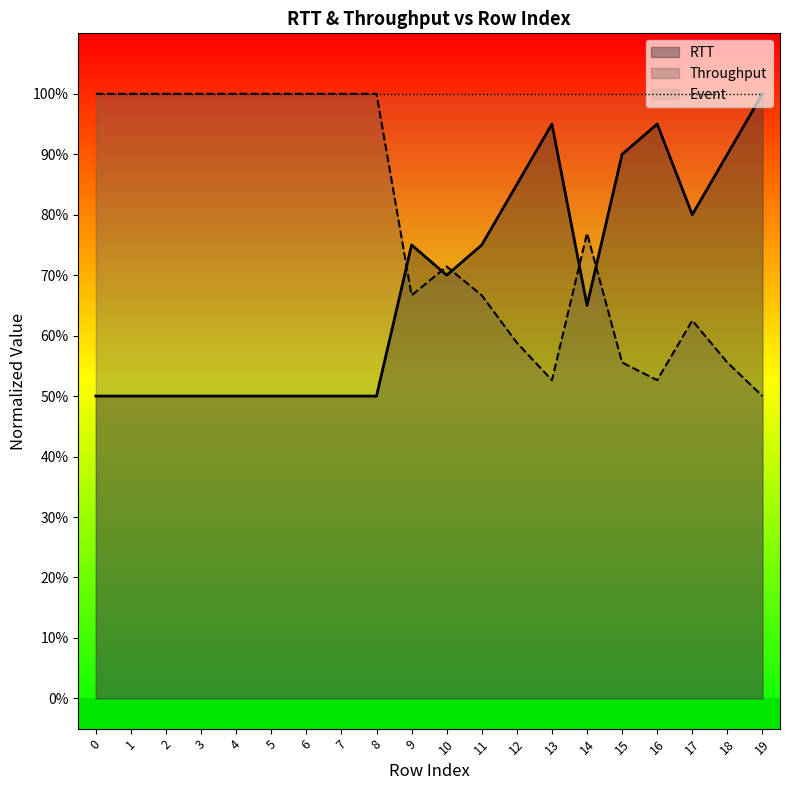

Rank the series by their average value, from lowest to highest.

RTT, Throughput